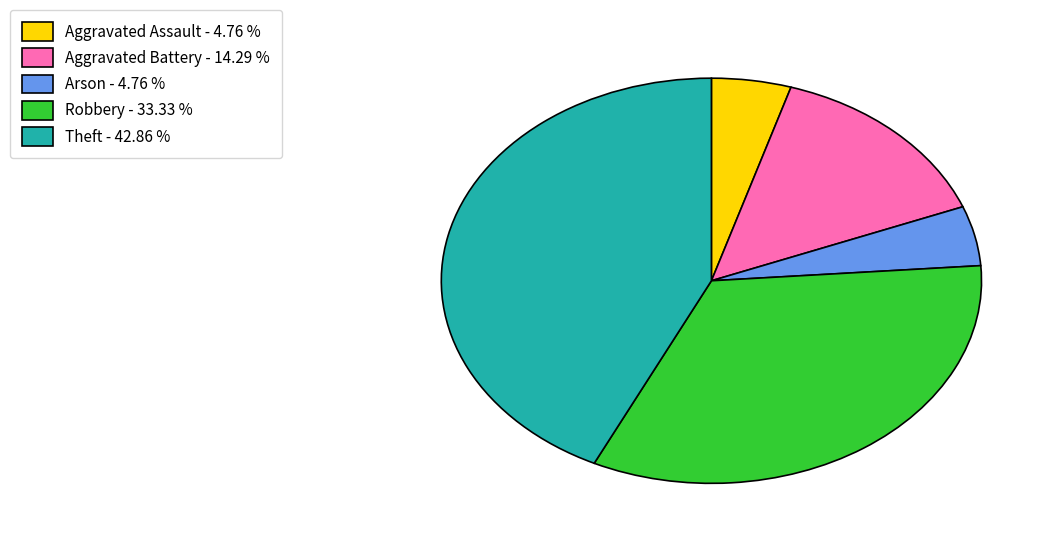

Count the number of slices in the pie.

5